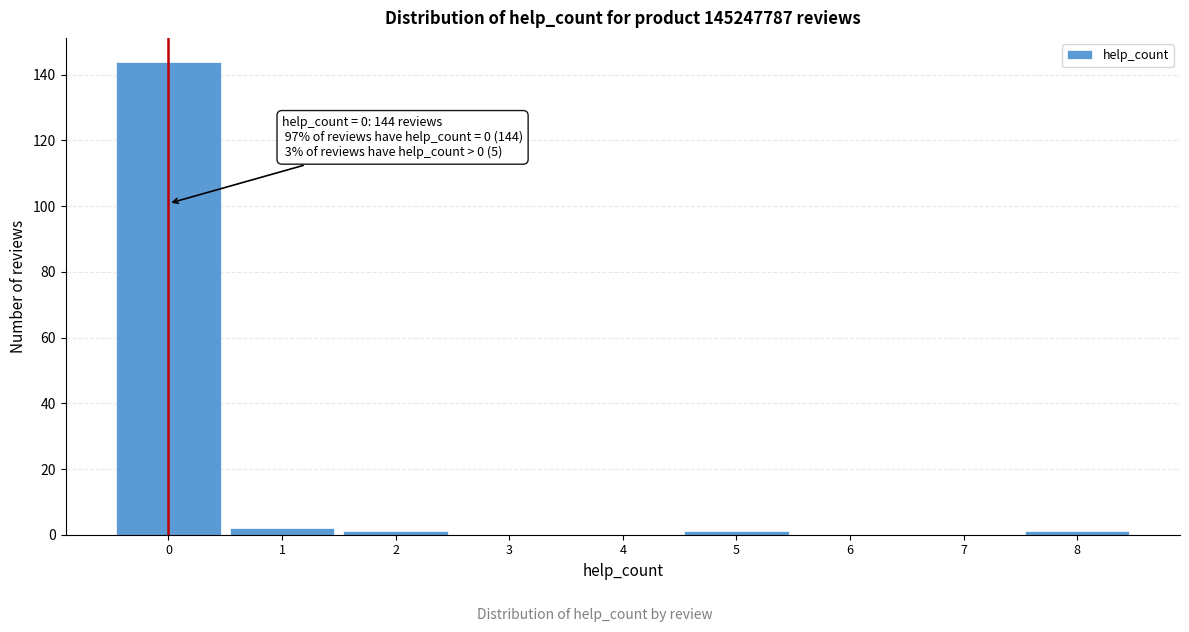

Reading right to left, list all the values displayed in this chart.

8=1	7=0	6=0	5=1	4=0	3=0	2=1	1=2	0=144